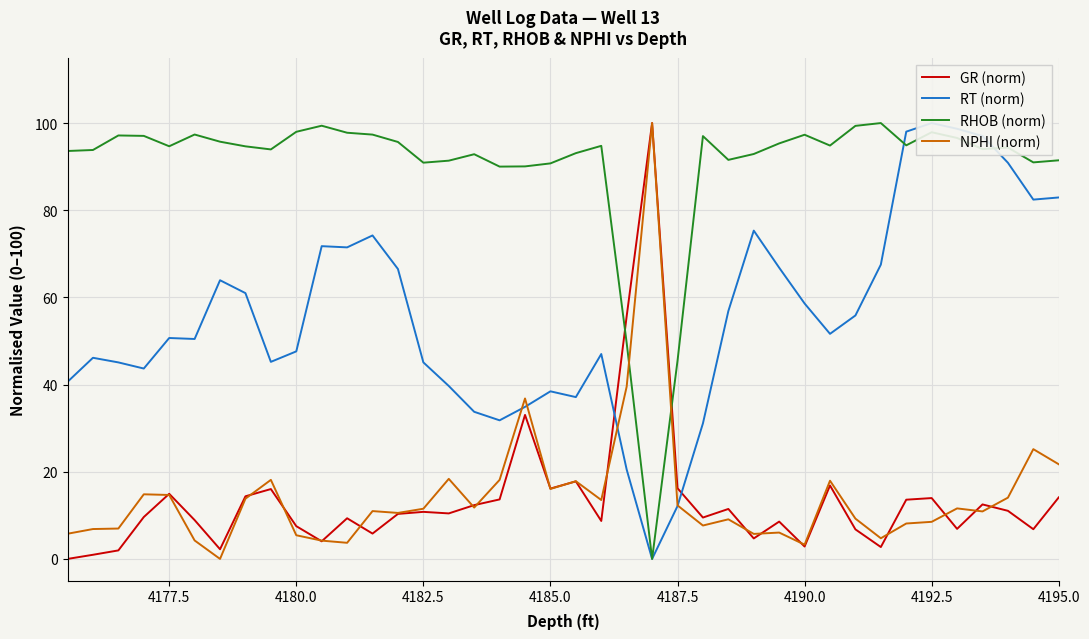

True or false: NPHI (norm) and RHOB (norm) intersect in this chart.

True